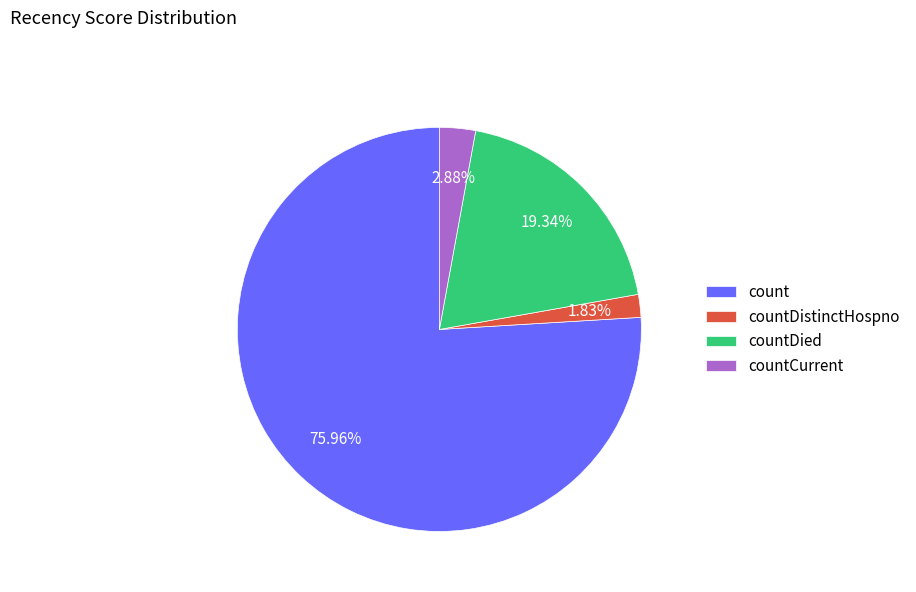

Is count the majority of the pie?

Yes